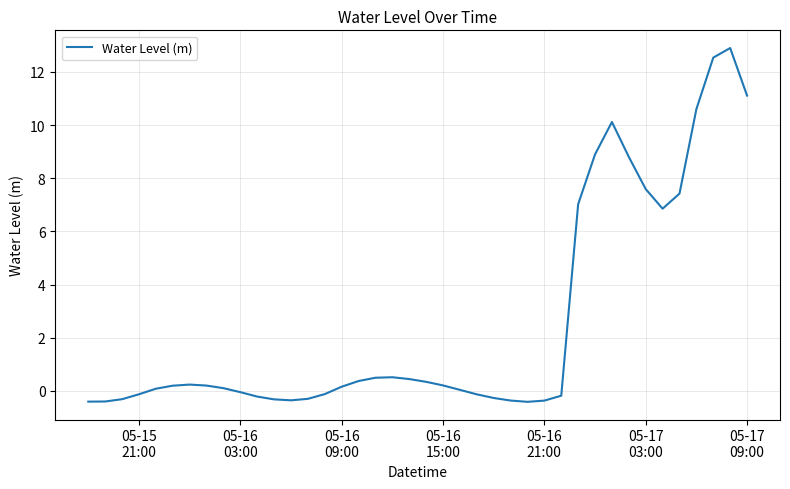

What is the smallest value displayed?

-0.4